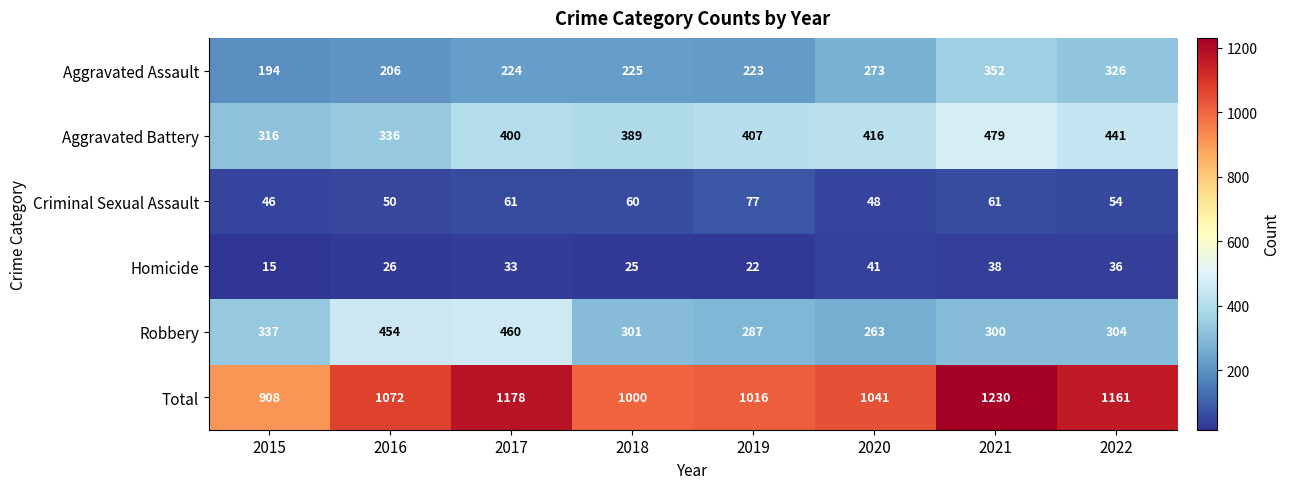

At how many categories does at least one series exceed 393?

8